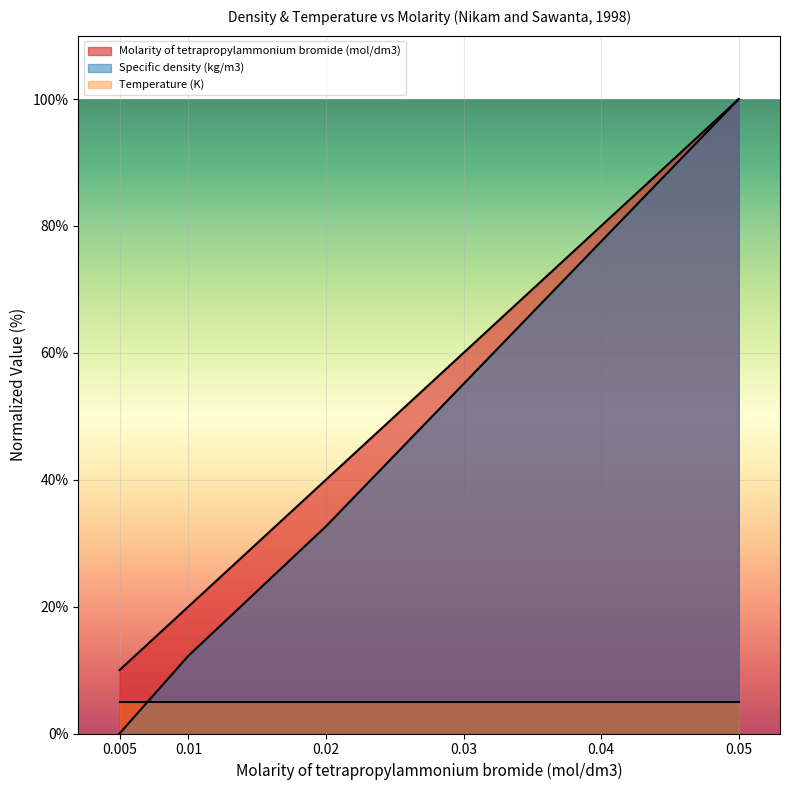

What is the label of the 6th point from the right?

0.005